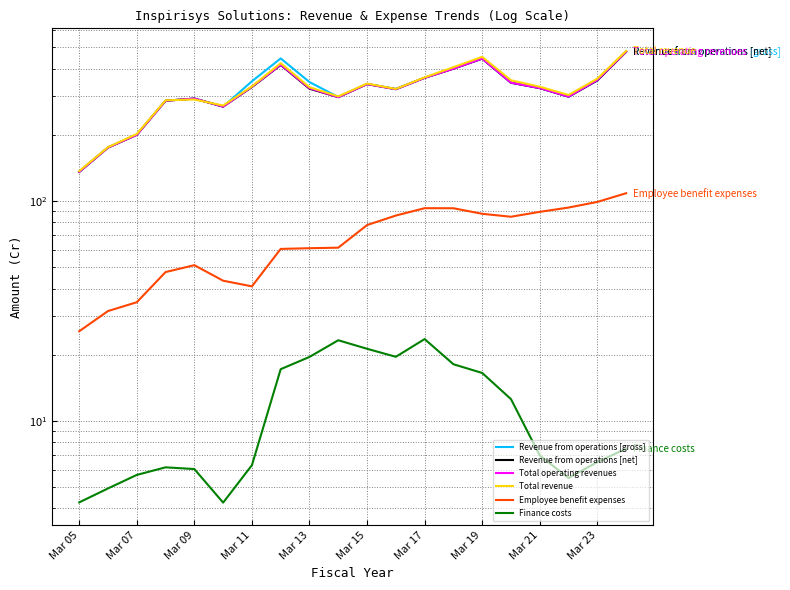

True or false: Total operating revenues and Finance costs cross at least once.

False